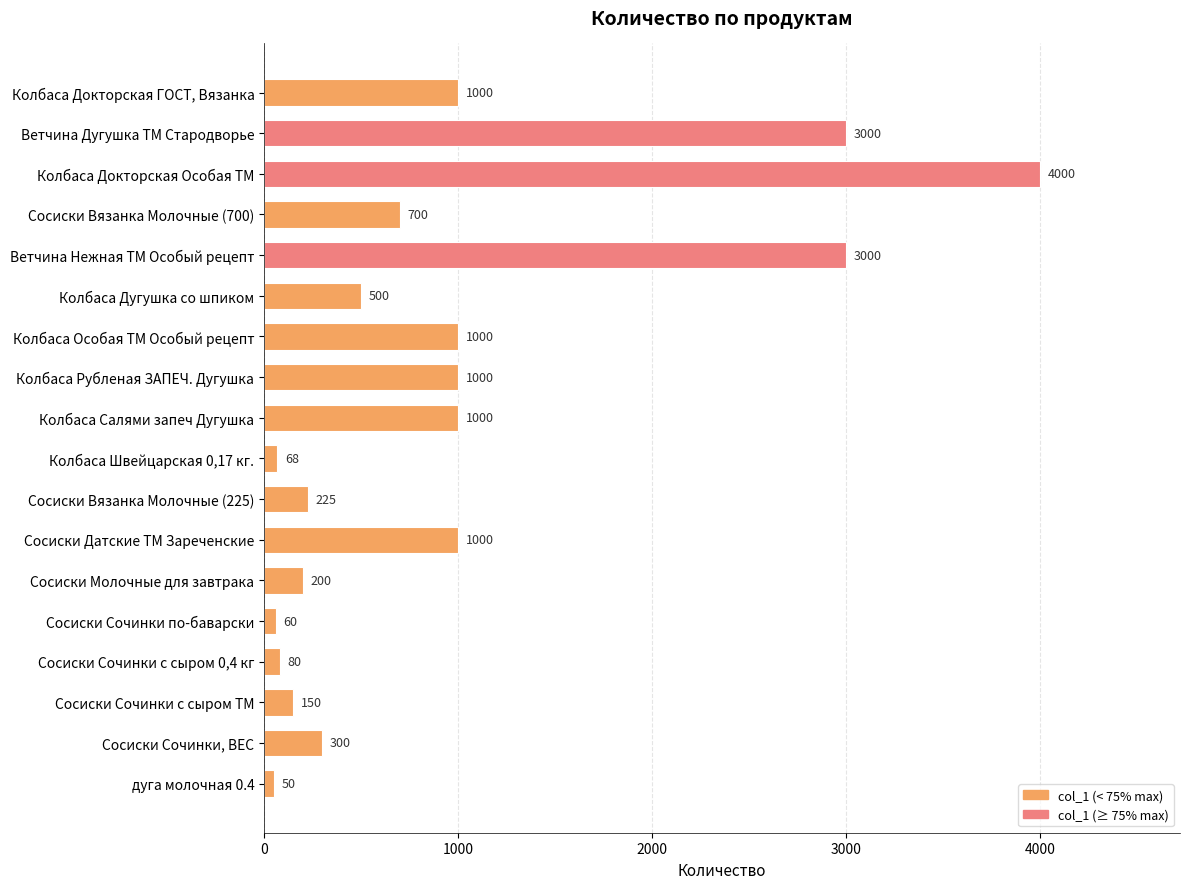

Which label corresponds to the smallest value in the chart?

дуга молочная 0.4